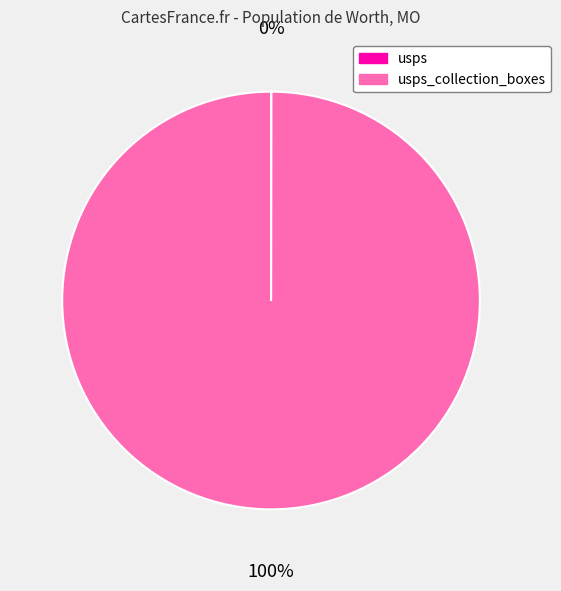

Does any single category account for the majority?

Yes